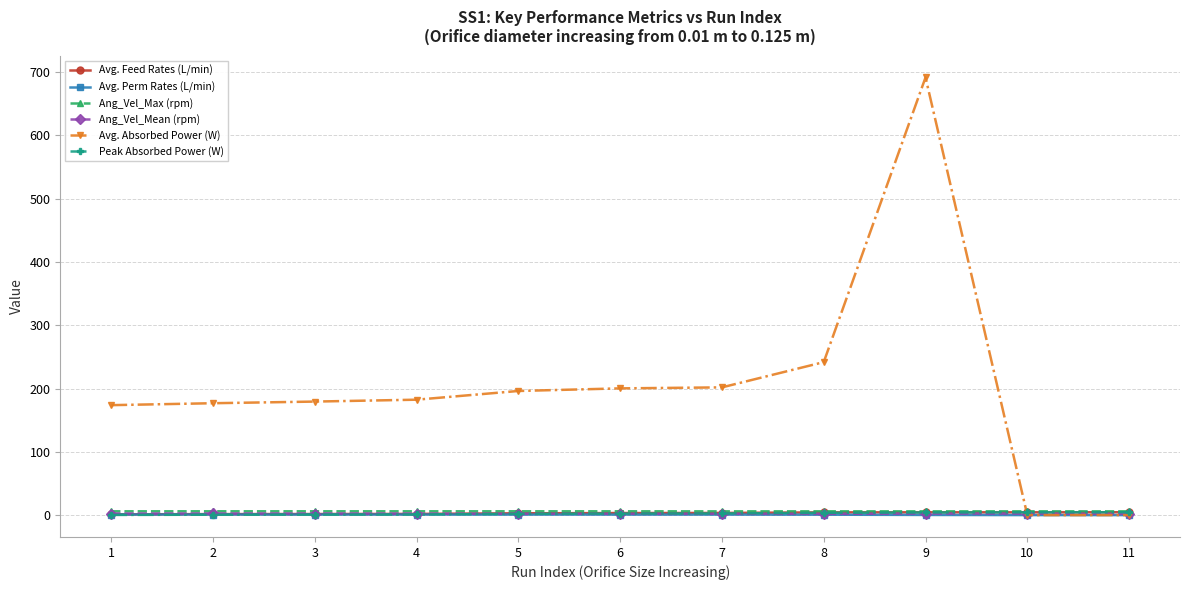

Which series has the widest spread of values?

Avg. Absorbed Power (W)